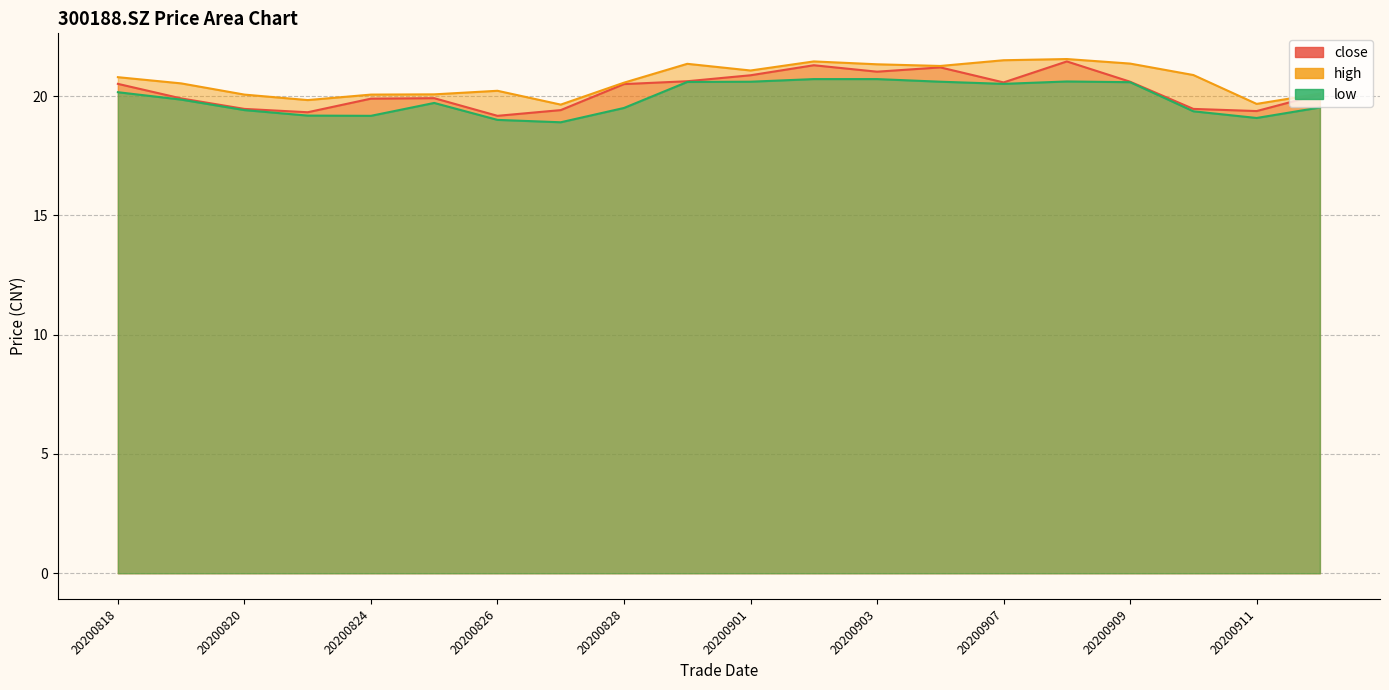

Reading right to left, list all the values displayed in this chart.

close: 20200914=20.1	20200911=19.4	20200910=19.5	20200909=20.6	20200908=21.4	20200907=20.6	20200904=21.2	20200903=21.0	20200902=21.3	20200901=20.9	20200831=20.6	20200828=20.5	20200827=19.4	20200826=19.2	20200825=19.9	20200824=19.9	20200821=19.3	20200820=19.5	20200819=19.9	20200818=20.5
high: 20200914=20.1	20200911=19.7	20200910=20.9	20200909=21.4	20200908=21.6	20200907=21.5	20200904=21.3	20200903=21.3	20200902=21.4	20200901=21.1	20200831=21.4	20200828=20.6	20200827=19.6	20200826=20.2	20200825=20.1	20200824=20.1	20200821=19.8	20200820=20.1	20200819=20.5	20200818=20.8
low: 20200914=19.5	20200911=19.1	20200910=19.4	20200909=20.6	20200908=20.6	20200907=20.5	20200904=20.6	20200903=20.7	20200902=20.7	20200901=20.6	20200831=20.6	20200828=19.5	20200827=18.9	20200826=19.0	20200825=19.7	20200824=19.2	20200821=19.2	20200820=19.4	20200819=19.9	20200818=20.2